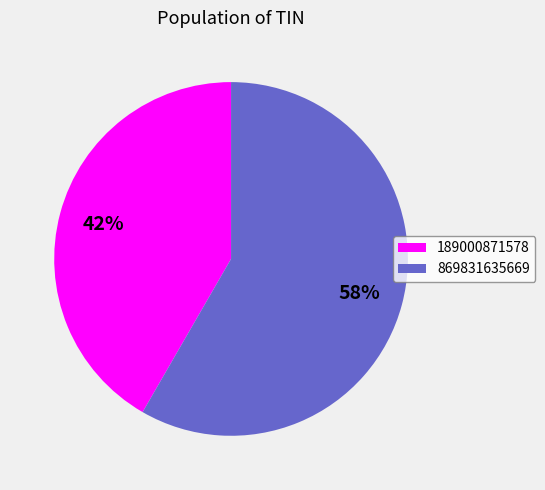

Is it true that 869831635669 is 66% of the pie?

False